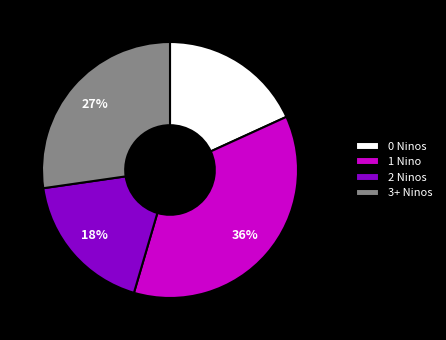

How many segments does this pie chart have?

4